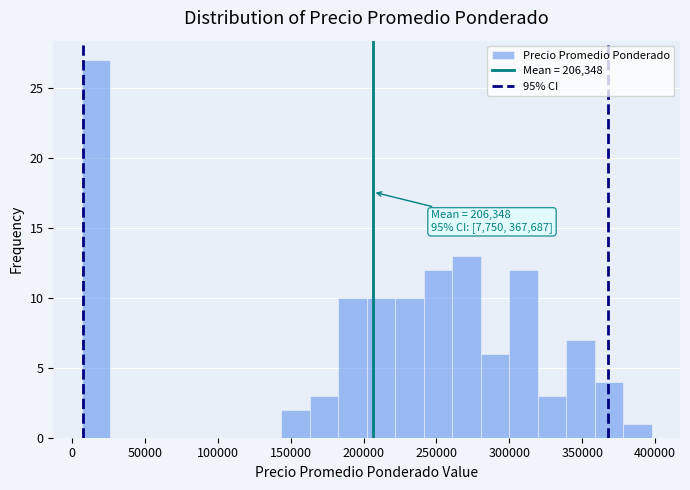

Read against the x-axis, roughly where is the centre of the tallest bar?

15000